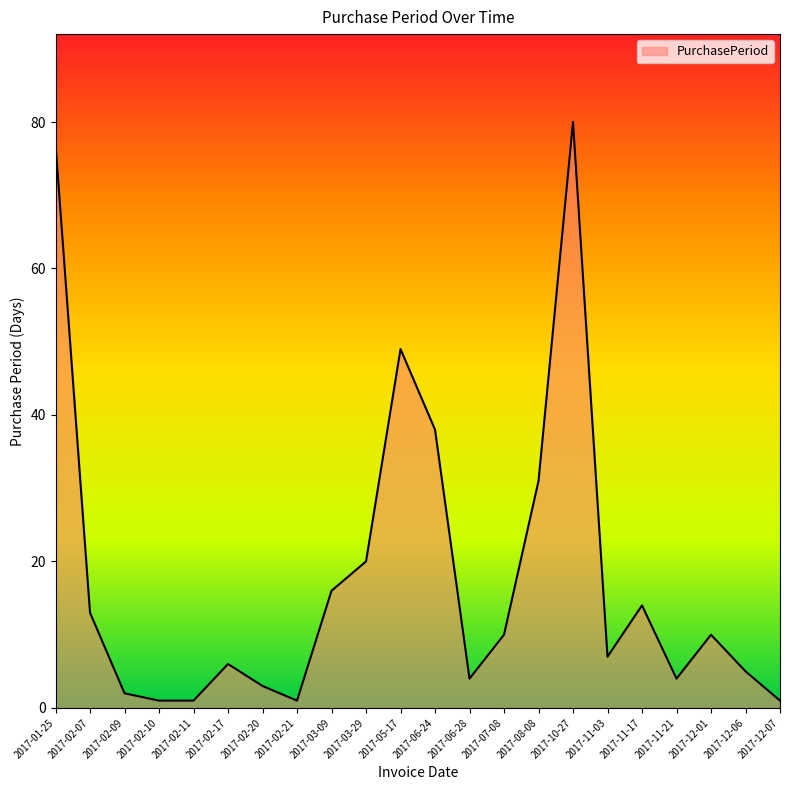

Reading left to right, list all the values displayed in this chart.

2017-01-25=77	2017-02-07=13	2017-02-09=2	2017-02-10=1	2017-02-11=1	2017-02-17=6	2017-02-20=3	2017-02-21=1	2017-03-09=16	2017-03-29=20	2017-05-17=49	2017-06-24=38	2017-06-28=4	2017-07-08=10	2017-08-08=31	2017-10-27=80	2017-11-03=7	2017-11-17=14	2017-11-21=4	2017-12-01=10	2017-12-06=5	2017-12-07=1